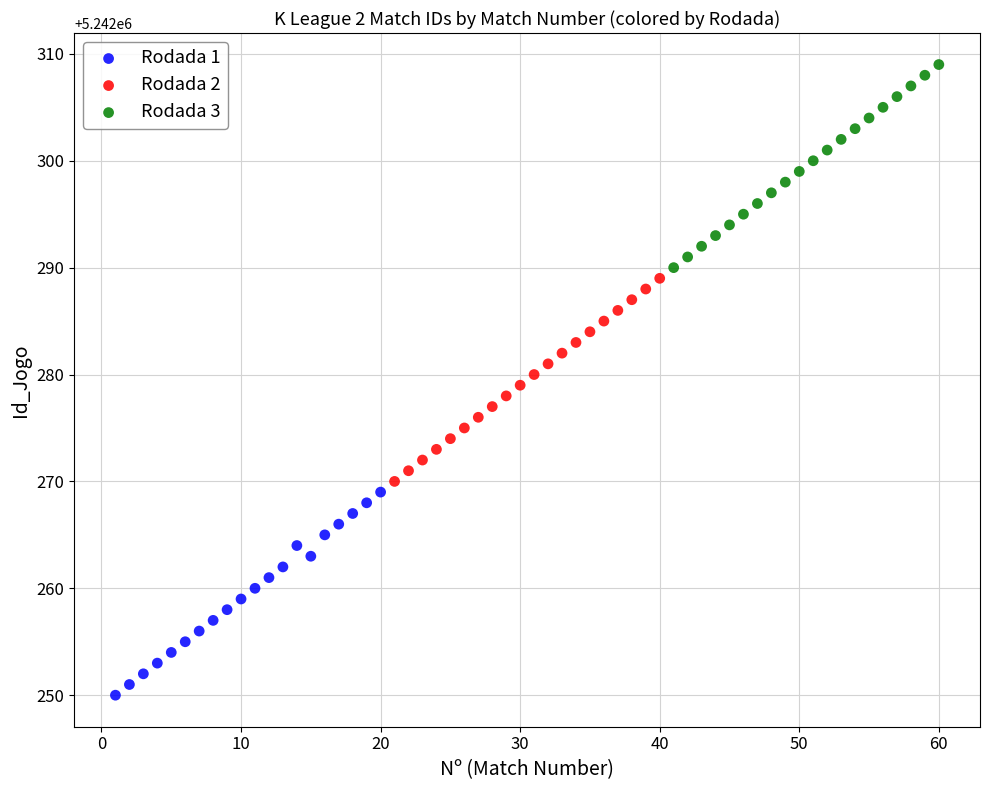

Which series contains the highest Y value?

Rodada 3